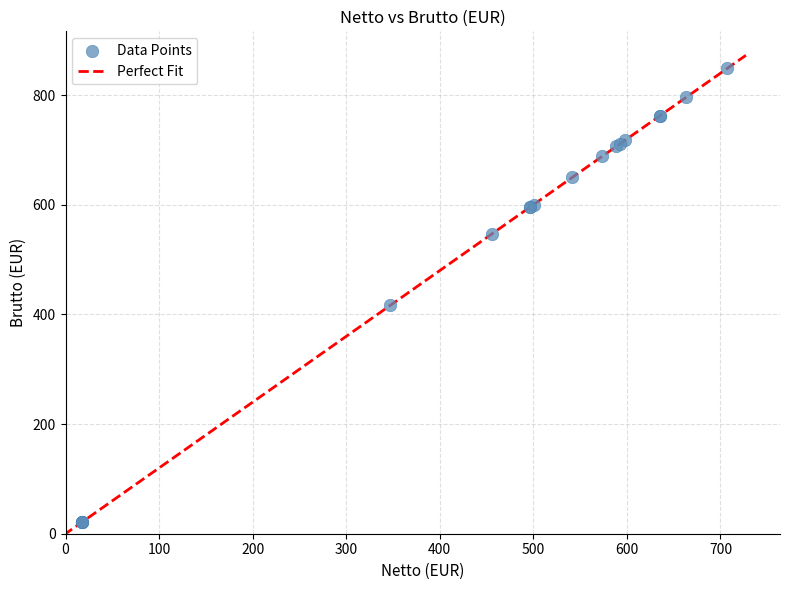

What Y value in the scatter plot is closest to 435?

416.4